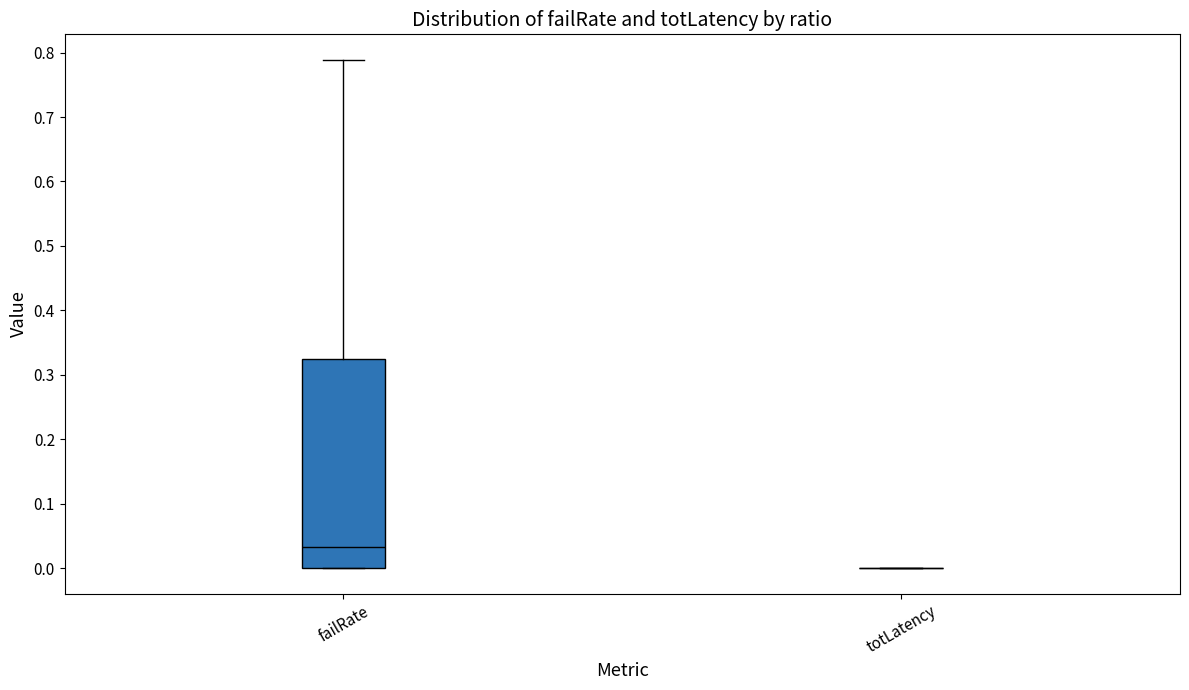

Where is the lower edge of the box for failRate on the y-axis? The values are not printed on the chart, so give them approximately, as read against the axis.

0.00